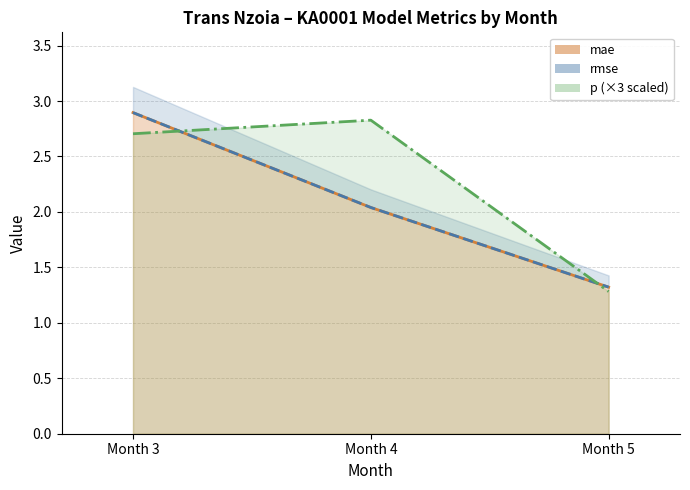

What is the difference between the mae values at Month 4 and Month 3?

0.9